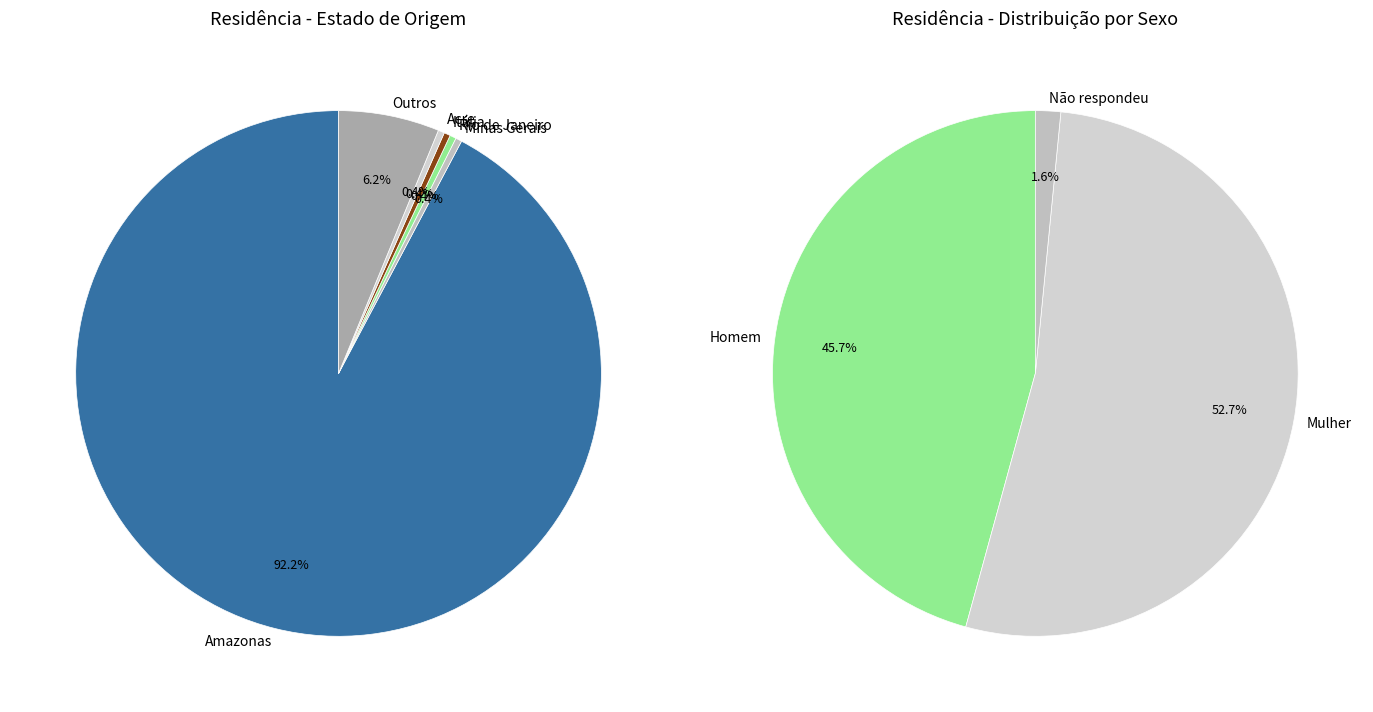

What is the majority slice?

Amazonas